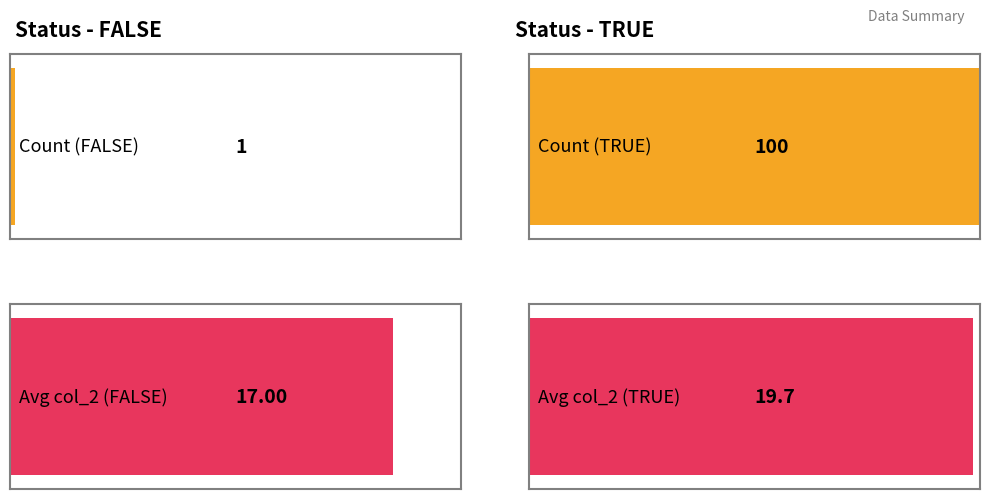

What is the average value of the Avg_col2 series?

18.4